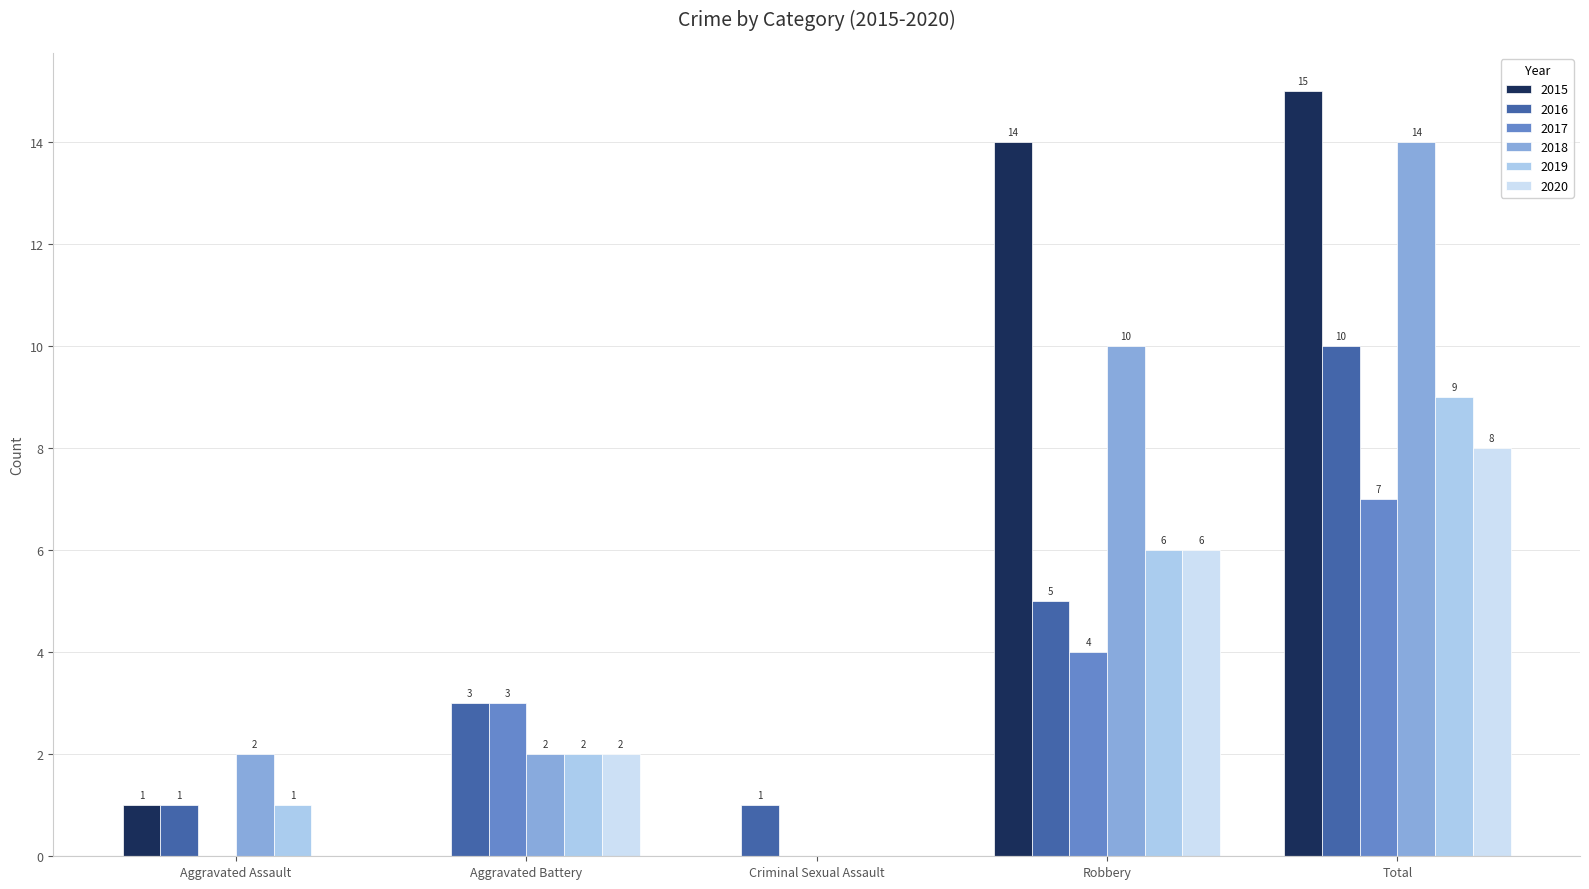

How many values in 2018 are above zero?

4